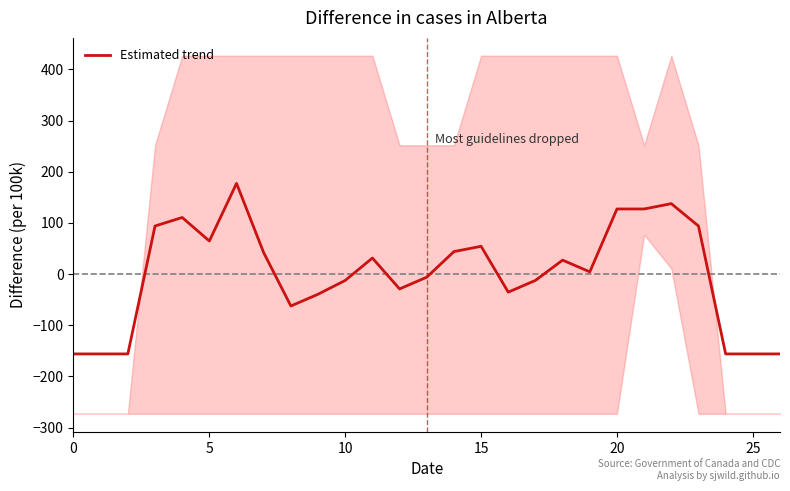

The chart shows a value of -6.1 at 13. True or false?

True